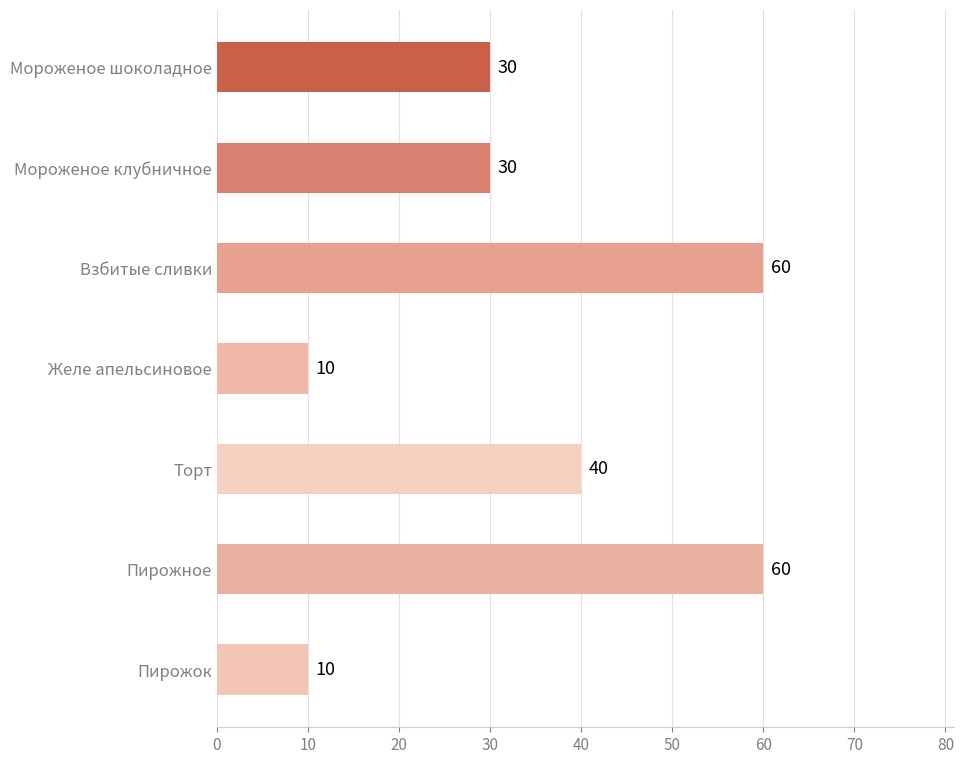

How many values are between 10 and 60?

7